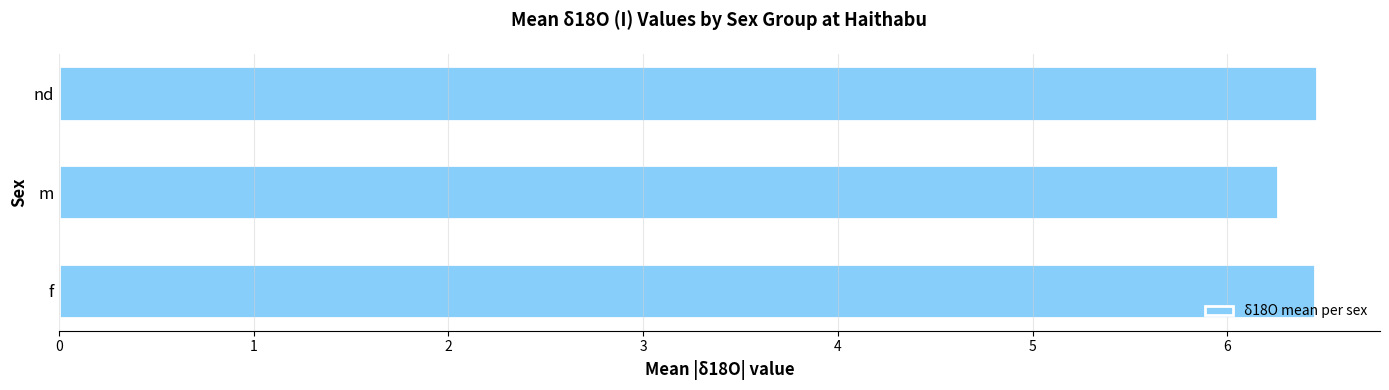

Reading bottom to top, transcribe all the data shown in this chart.

6.5	6.3	6.5